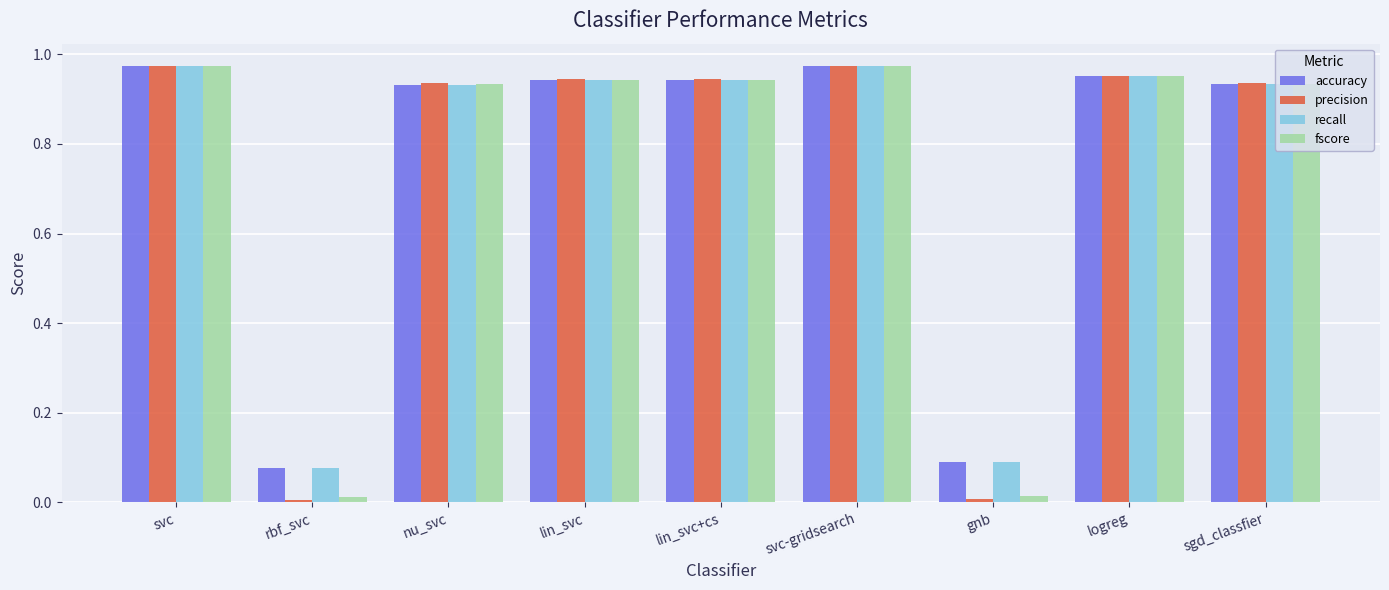

The precision series shows 0.6 at logreg. True or false?

False